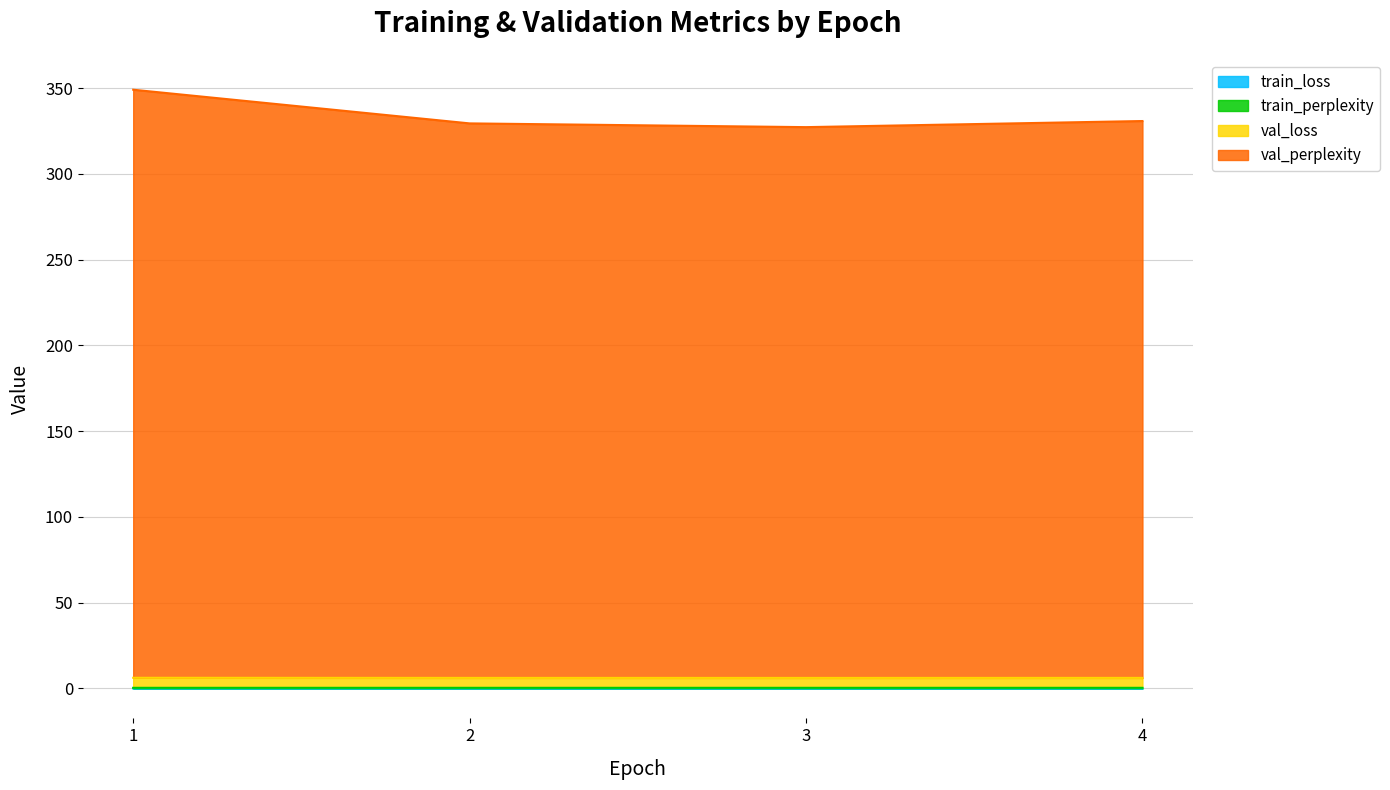

True or false: val_perplexity and val_loss intersect in this chart.

False